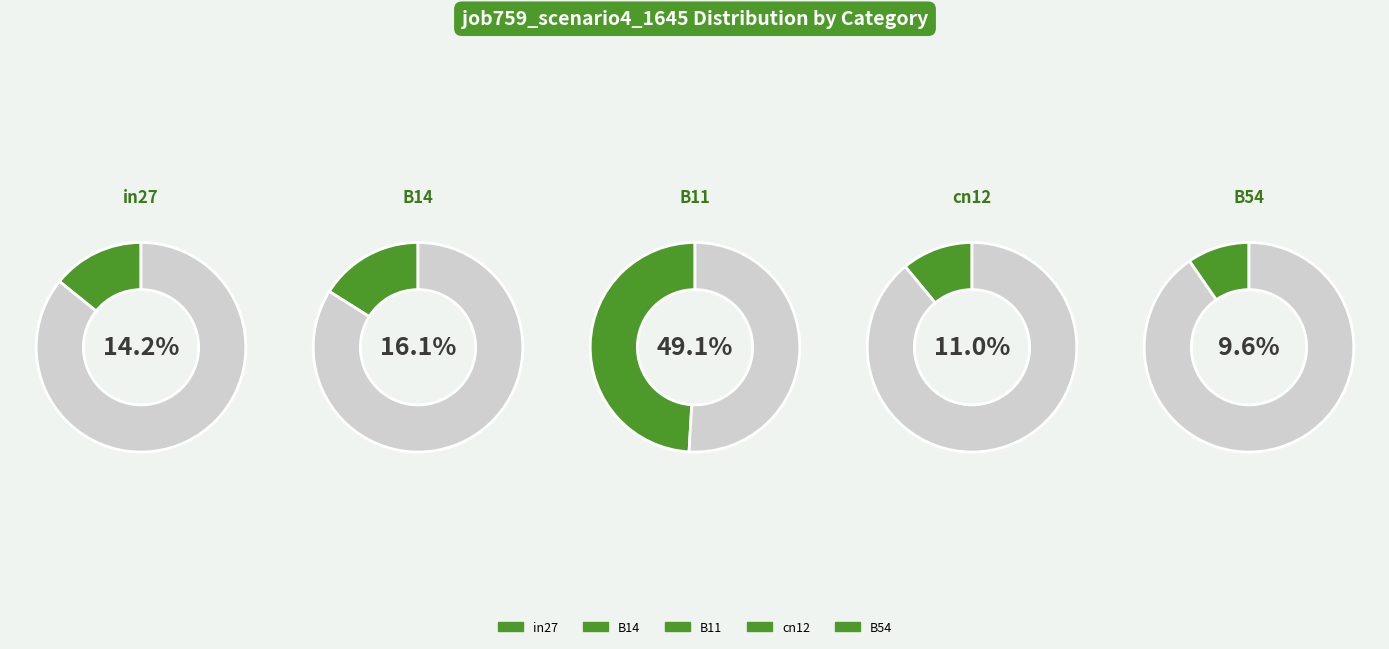

Rank the categories by value from lowest to highest.

B54, cn12, in27, B14, B11